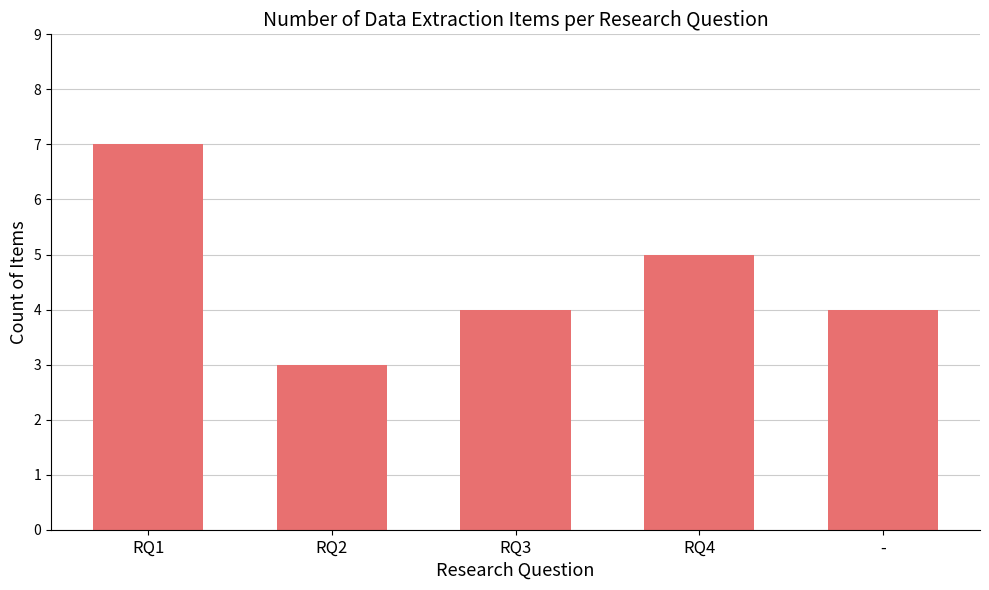

Does the chart contain stacked bars?

No